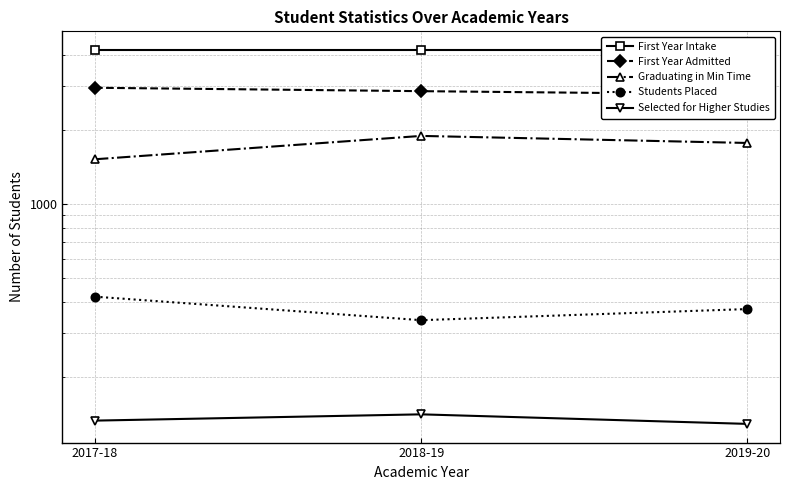

Reading right to left, what are all the values shown in this chart?

First Year Intake: 2019-20=4200	2018-19=4200	2017-18=4200
First Year Admitted: 2019-20=2779	2018-19=2863	2017-18=2955
Graduating in Min Time: 2019-20=1767	2018-19=1887	2017-18=1518
Students Placed: 2019-20=376	2018-19=339	2017-18=422
Selected for Higher Studies: 2019-20=129	2018-19=141	2017-18=133